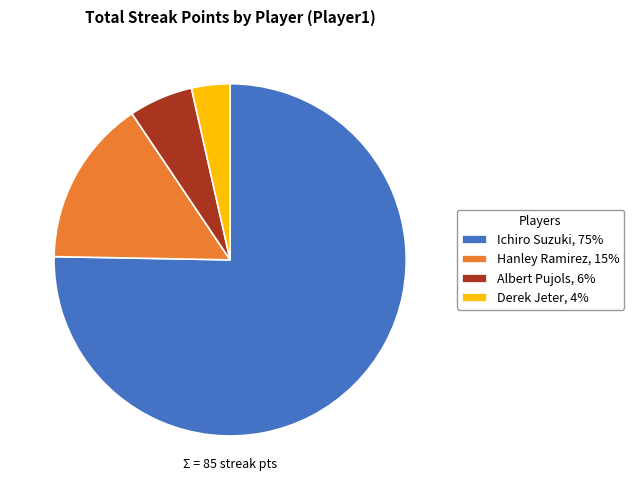

Is the sum of Albert Pujols, 6% and Derek Jeter, 4% greater than half?

No